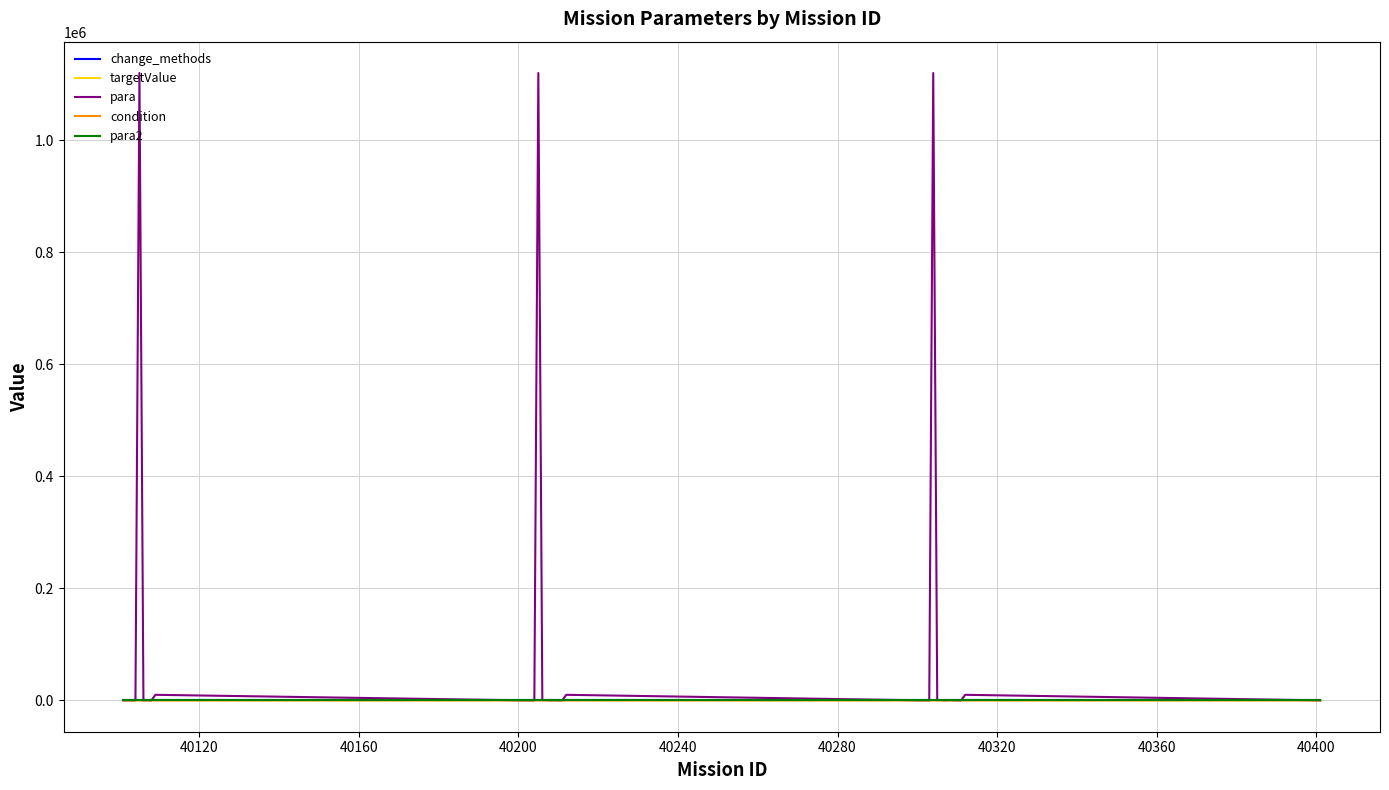

Does the chart have visible grid lines?

Yes